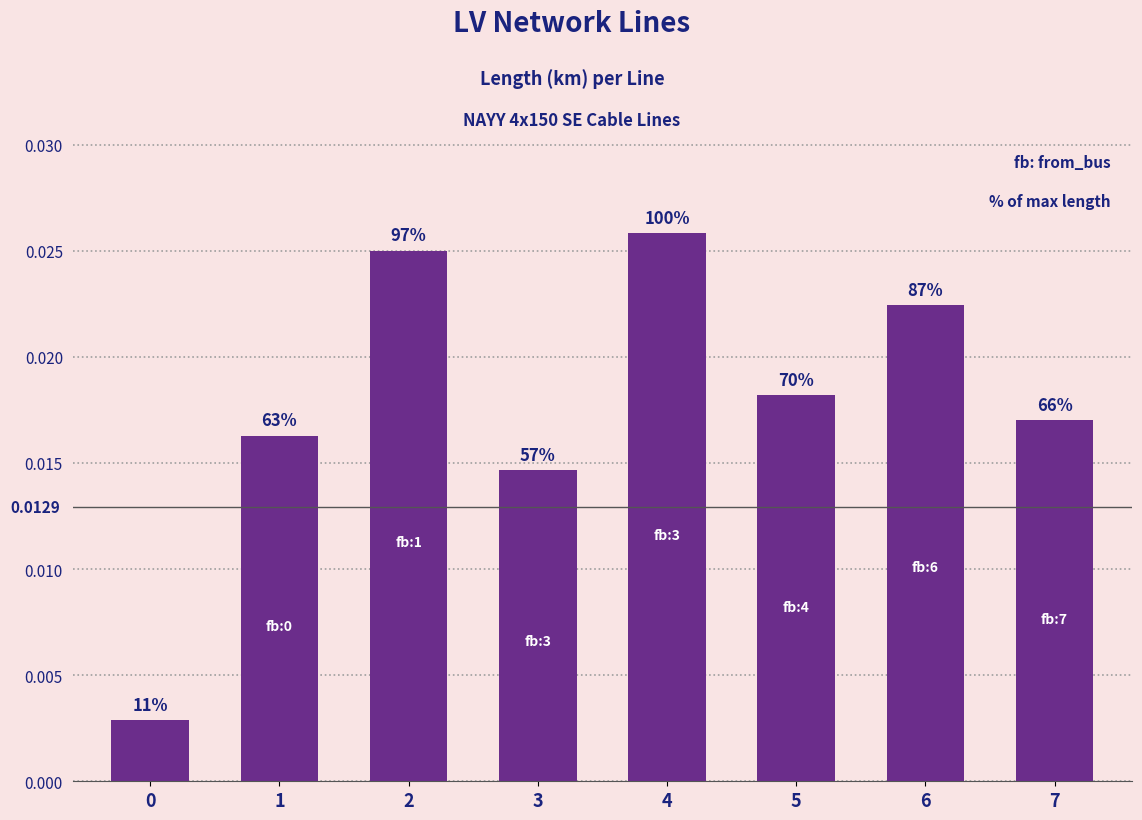

The value at 2 is 0.0. True or false?

False